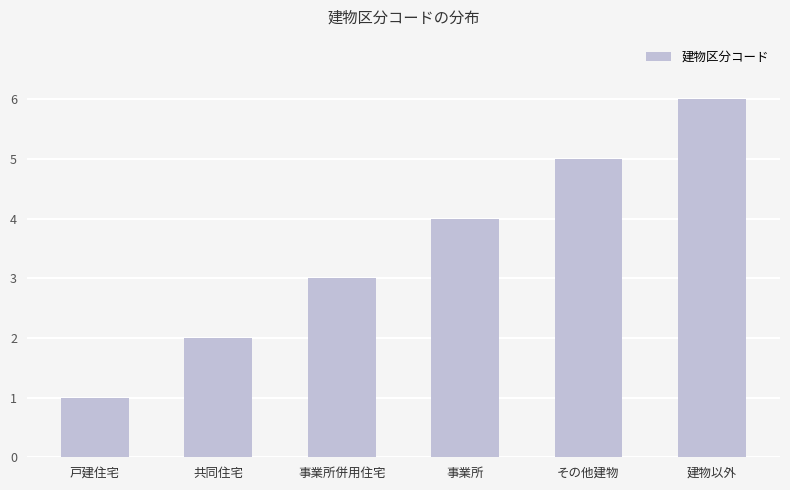

The value at 事業所併用住宅 is 2. True or false?

False